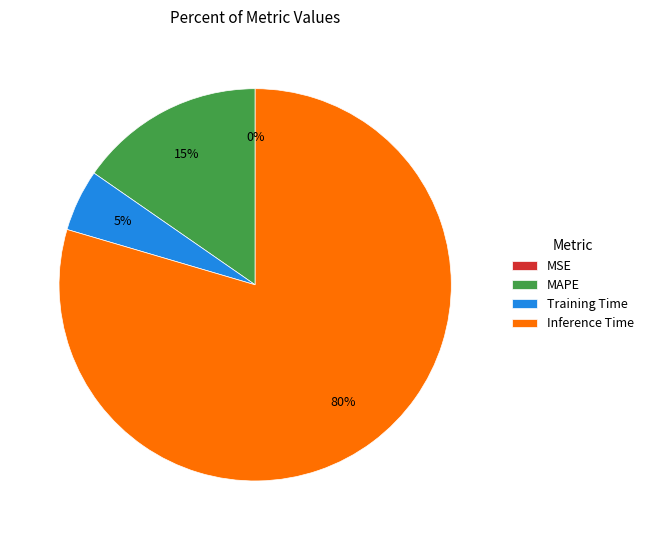

What percentage is the MAPE slice, to the nearest percent?

15%